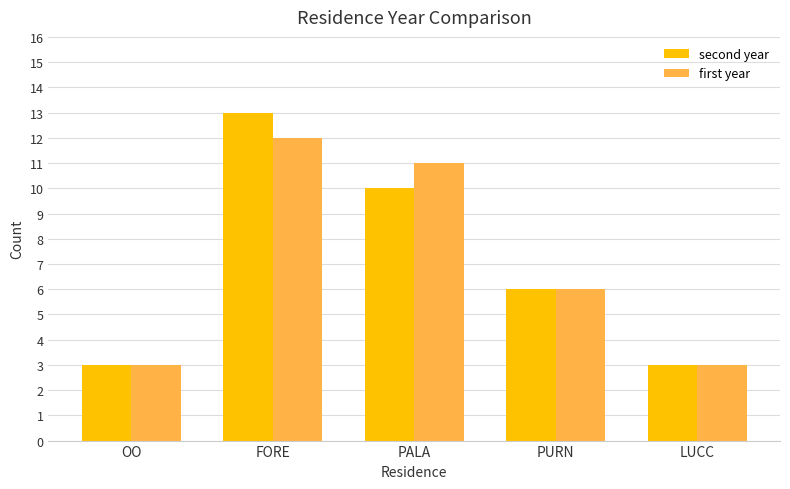

The first year series shows 12 at FORE. True or false?

True